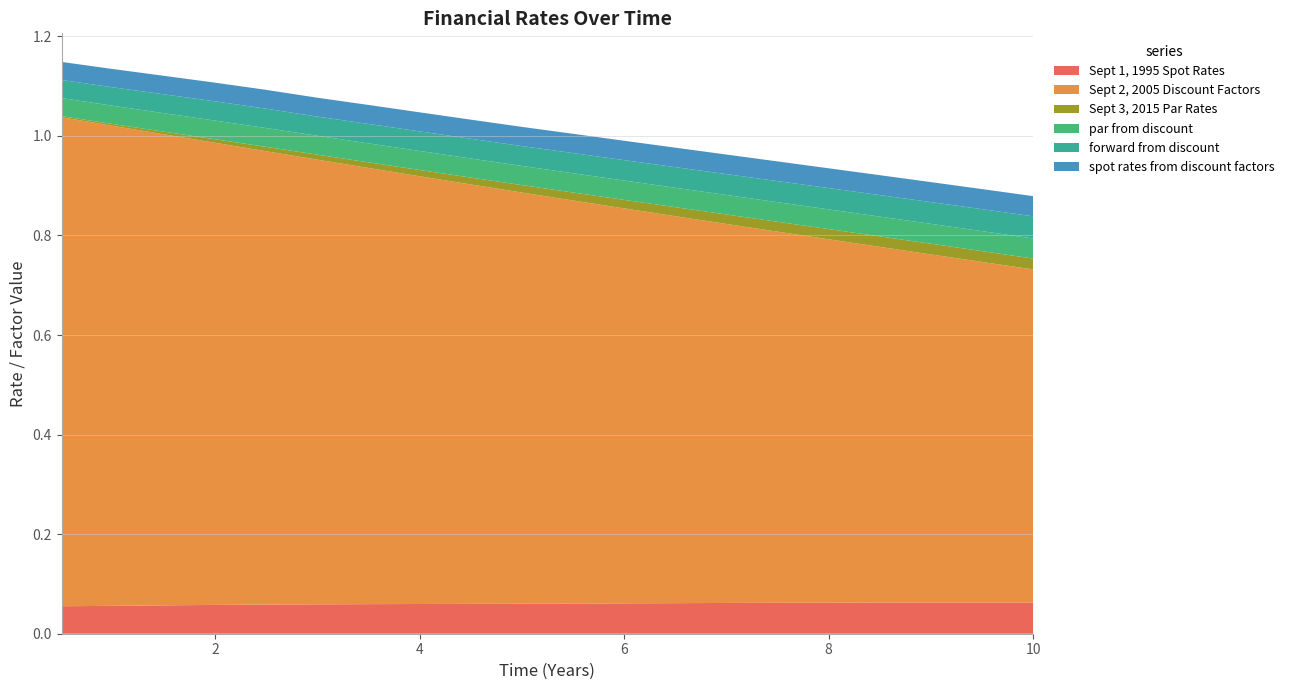

Reading right to left, list all the values displayed in this chart.

Sept 1, 1995 Spot Rates: 0.1	0.1	0.1	0.1	0.1	0.1	0.1	0.1	0.1	0.1	0.1	0.1	0.1	0.1	0.1	0.1	0.1	0.1	0.1	0.1
Sept 2, 2005 Discount Factors: 0.7	0.7	0.7	0.7	0.7	0.7	0.8	0.8	0.8	0.8	0.8	0.8	0.9	0.9	0.9	0.9	0.9	0.9	1.0	1.0
Sept 3, 2015 Par Rates: 0.0	0.0	0.0	0.0	0.0	0.0	0.0	0.0	0.0	0.0	0.0	0.0	0.0	0.0	0.0	0.0	0.0	0.0	0.0	0.0
par from discount: 0.0	0.0	0.0	0.0	0.0	0.0	0.0	0.0	0.0	0.0	0.0	0.0	0.0	0.0	0.0	0.0	0.0	0.0	0.0	0.0
forward from discount: 0.0	0.0	0.0	0.0	0.0	0.0	0.0	0.0	0.0	0.0	0.0	0.0	0.0	0.0	0.0	0.0	0.0	0.0	0.0	0.0
spot rates from discount factors: 0.0	0.0	0.0	0.0	0.0	0.0	0.0	0.0	0.0	0.0	0.0	0.0	0.0	0.0	0.0	0.0	0.0	0.0	0.0	0.0